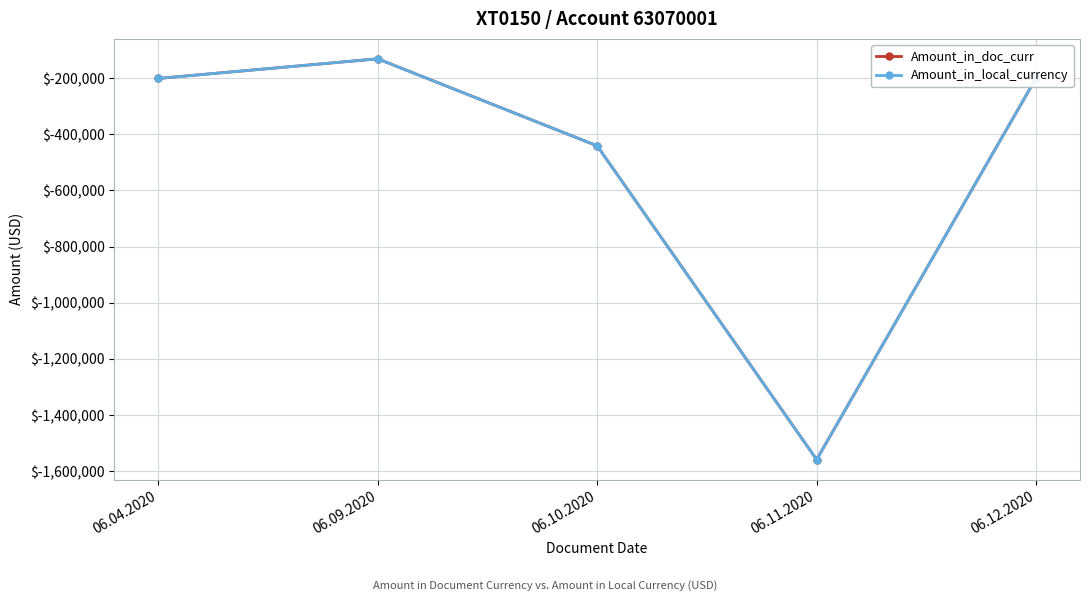

True or false: Amount_in_local_currency and Amount_in_doc_curr cross at least once.

False